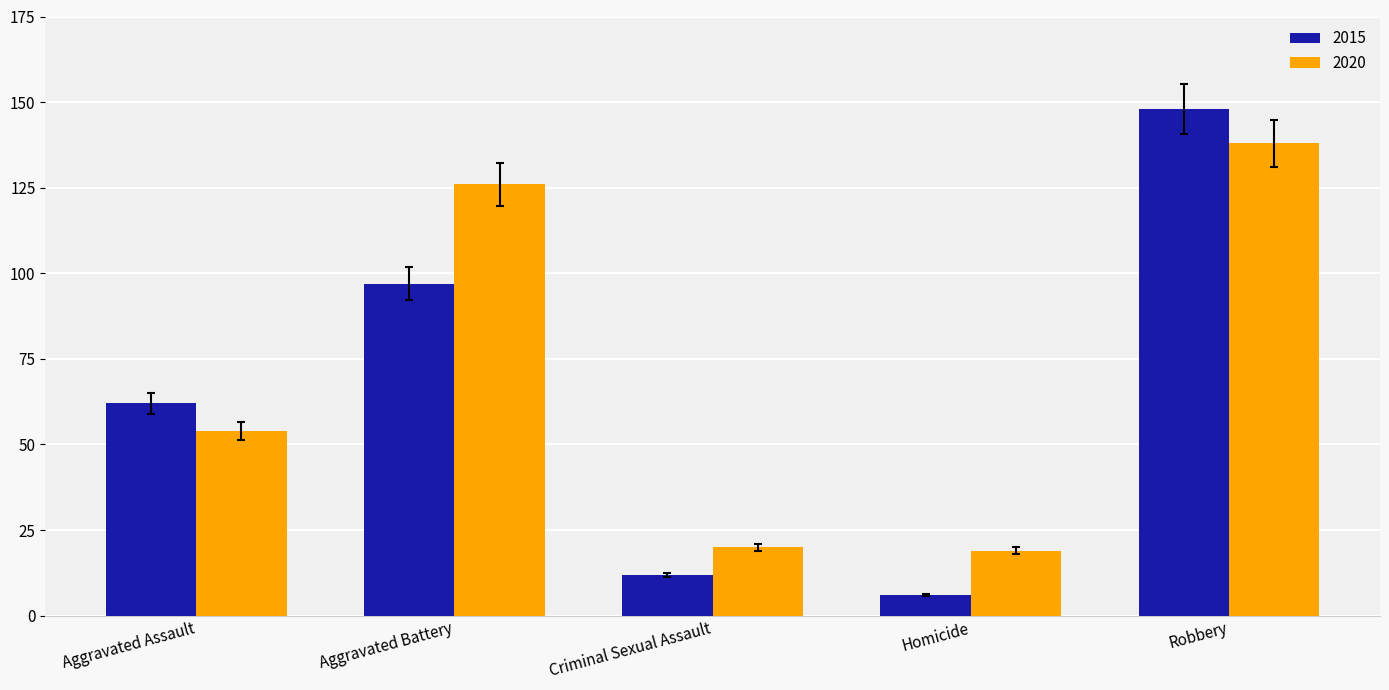

What is the sum of all 2015 values?

325